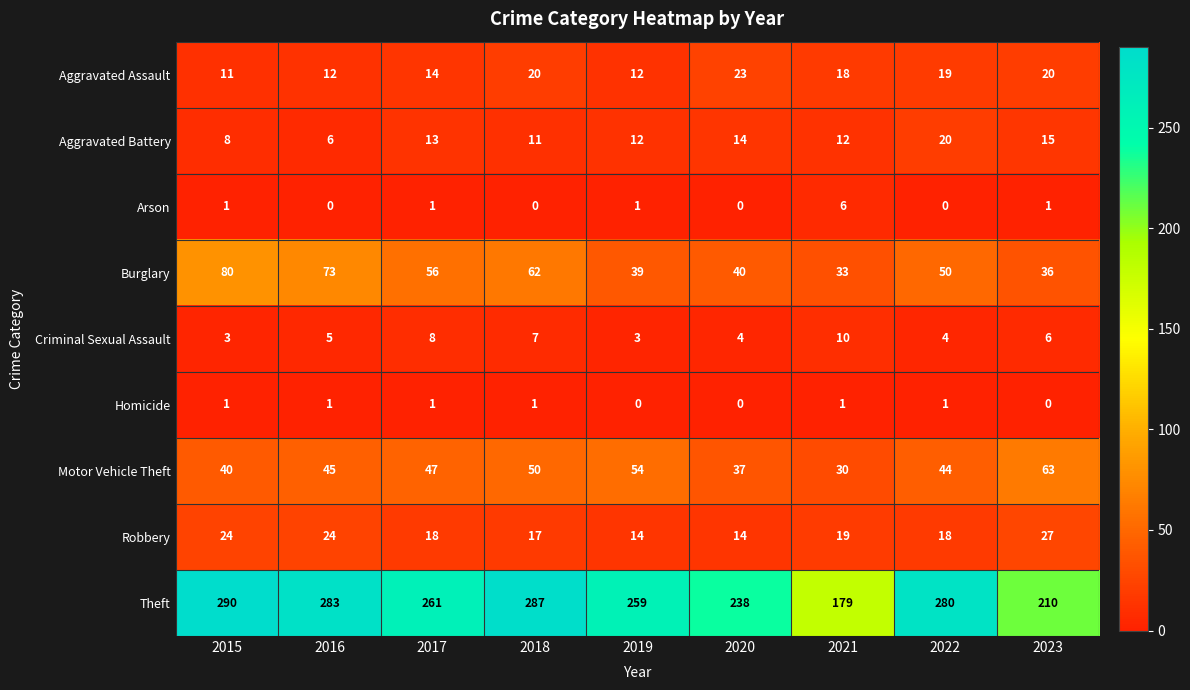

How many distinct data groups are displayed?

9